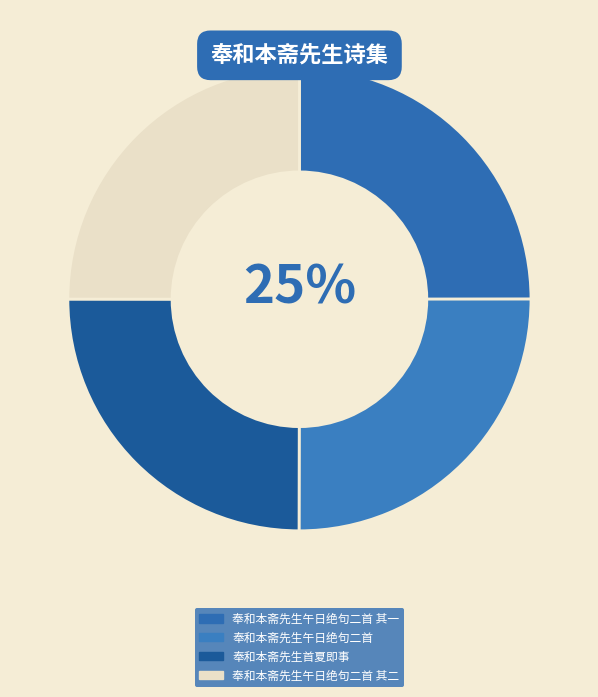

How many segments does this pie chart have?

4